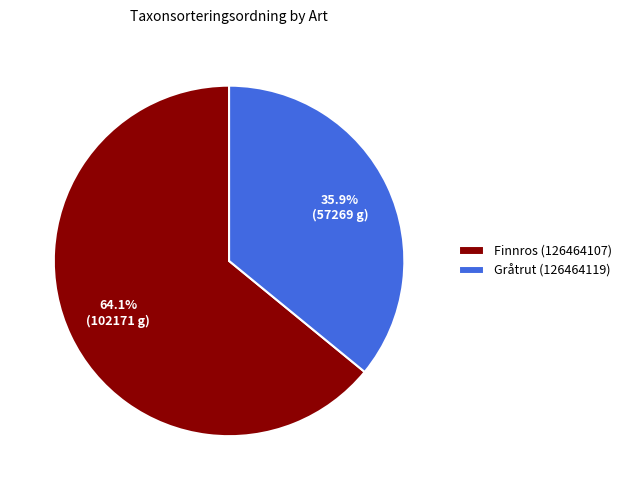

Is it true that Gråtrut (126464119) is 42% of the pie?

False